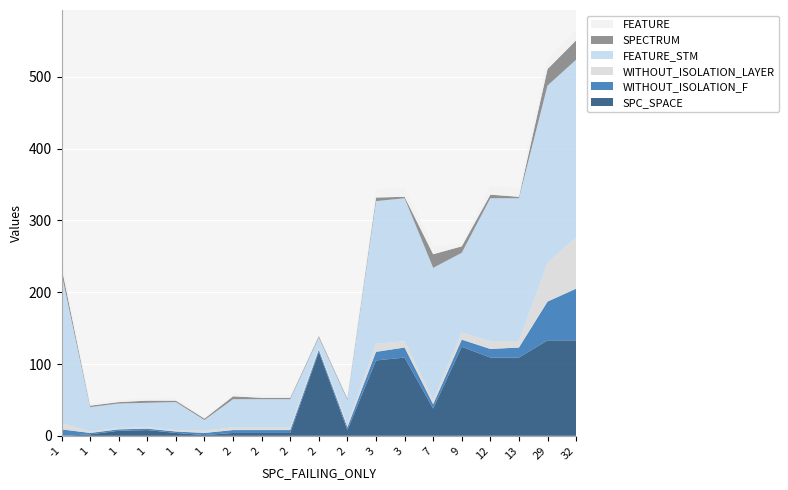

Reading right to left, transcribe all the data shown in this chart.

SPC_SPACE: 133	133	109	109	124	38	109	105	8	117	4	4	4	1	4	8	7	2	0
WITHOUT_ISOLATION_F: 72	54	14	12	10	6	14	12	4	3	4	4	4	3	2	2	2	2	9
WITHOUT_ISOLATION_LAYER: 72	54	9	11	10	6	9	11	4	3	4	4	4	3	2	2	2	2	9
FEATURE_STM: 247	247	199	199	111	184	199	199	34	14	39	39	39	15	39	34	34	34	208
SPECTRUM: 27	23	2	5	9	19	2	5	2	2	2	2	4	2	2	3	2	2	9
FEATURE: 14	14	12	12	4	11	12	12	3	1	4	4	4	1	4	3	3	3	10